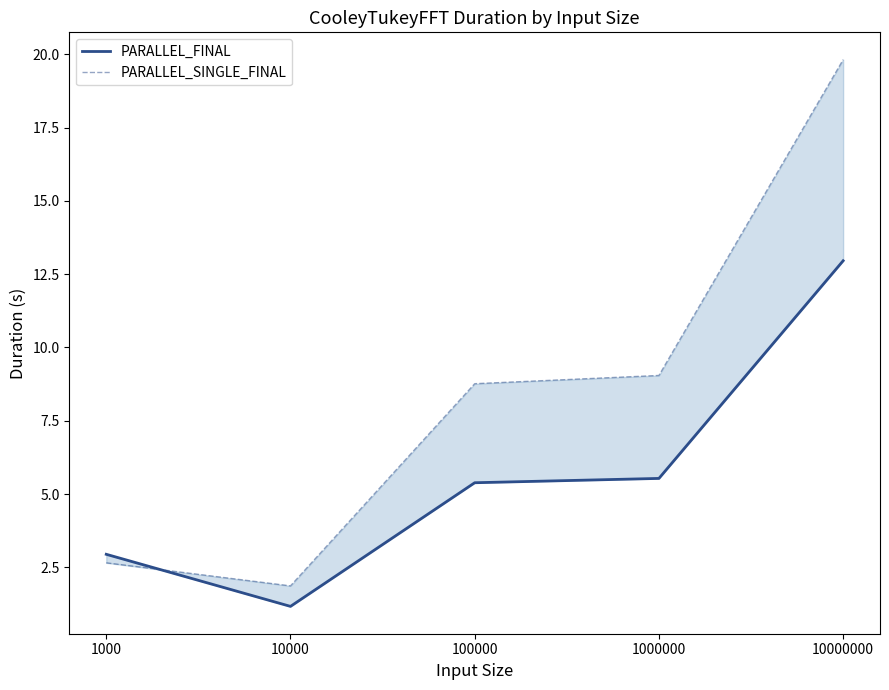

At which label does PARALLEL_SINGLE_FINAL reach its peak?

10000000